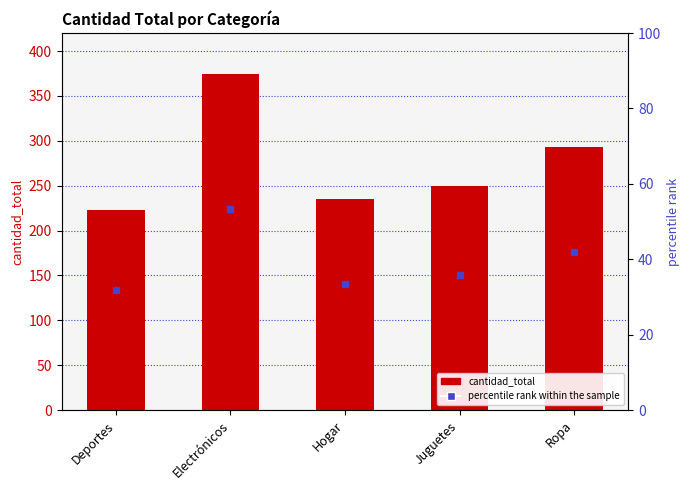

At which label is the value closest to 298?

Ropa